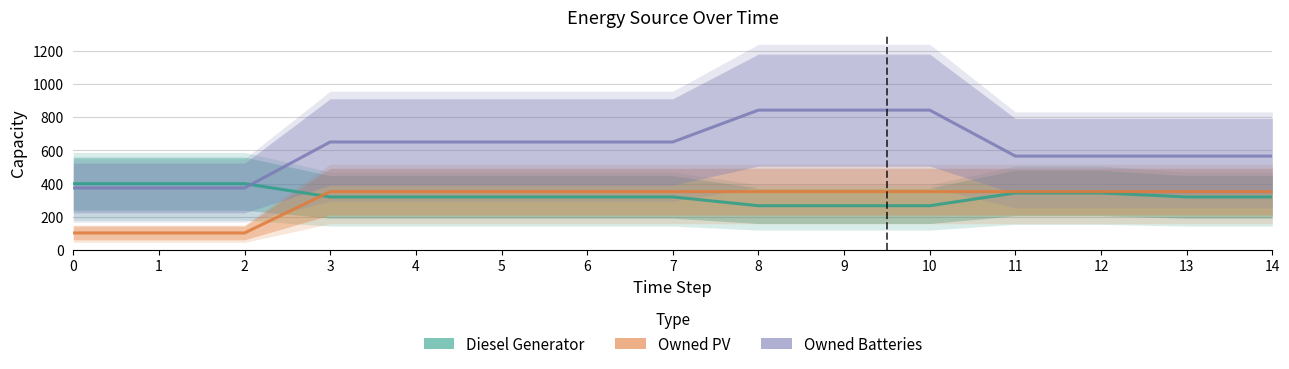

How many times do Owned PV and Diesel Generator cross each other?

1